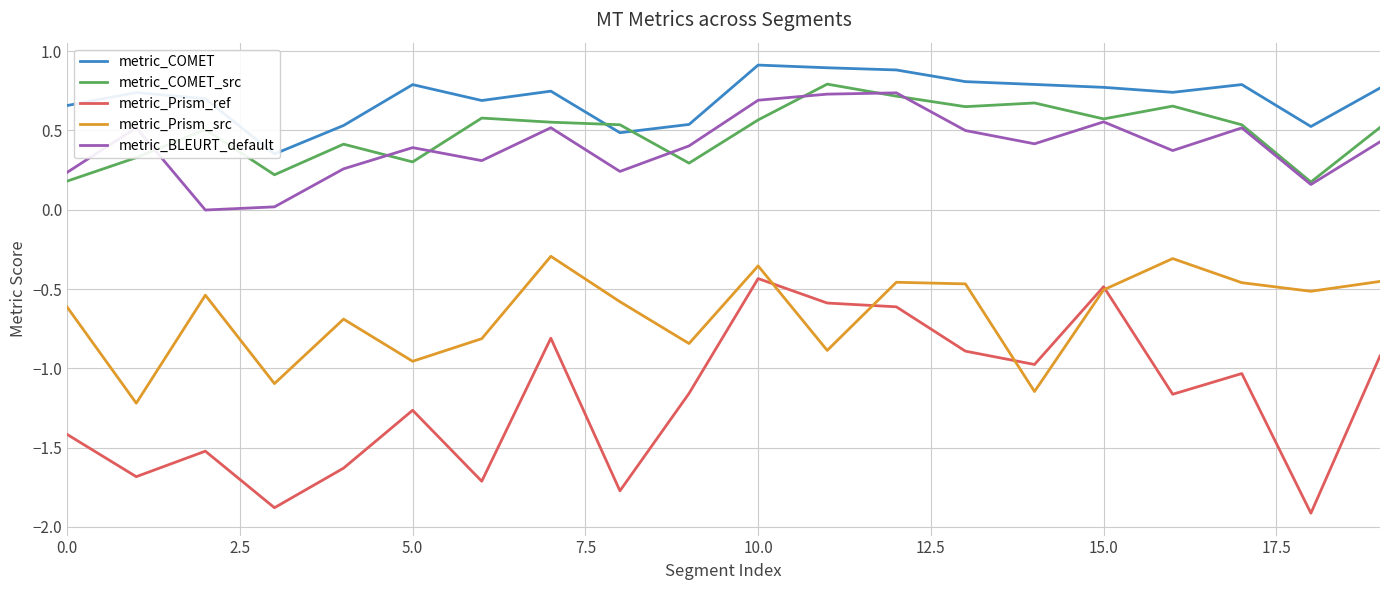

What is the total value across all series at 15?

0.9